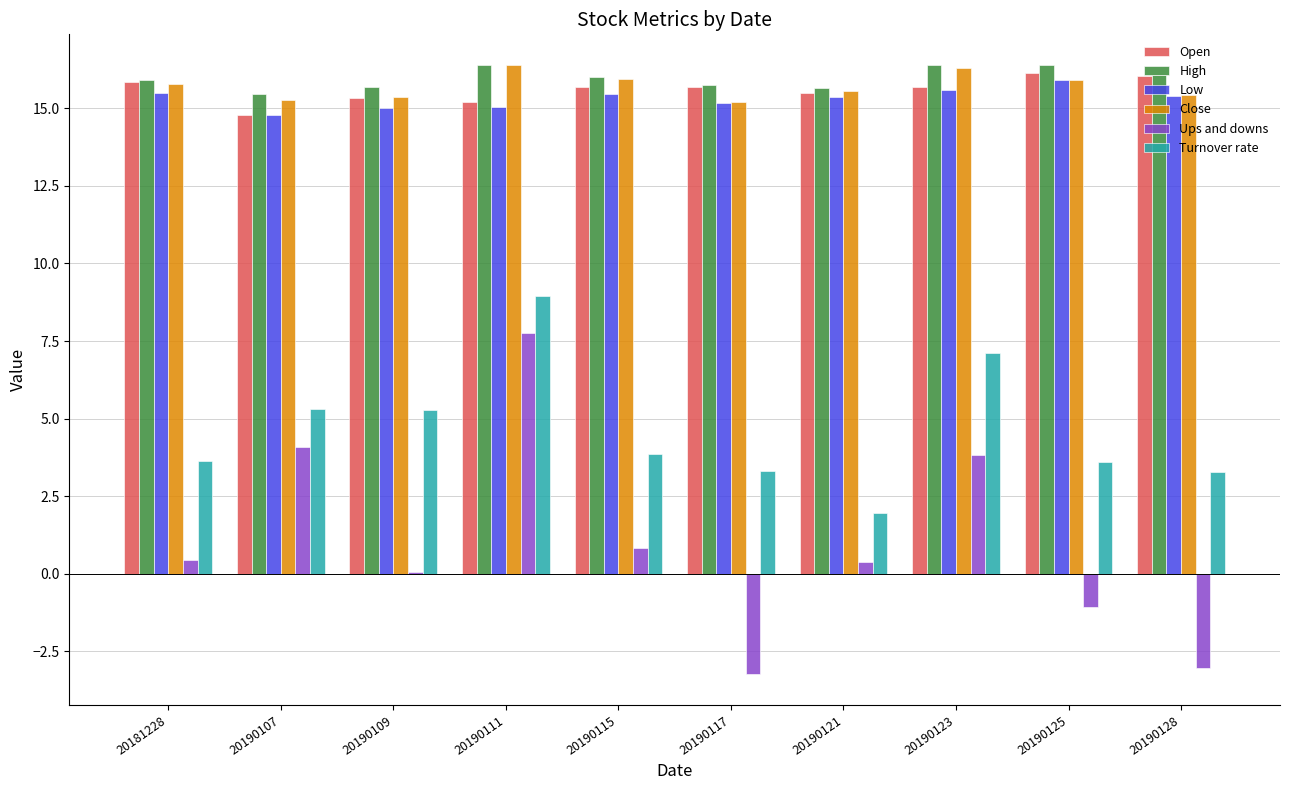

What is the total value across all series at 20190121?

64.4